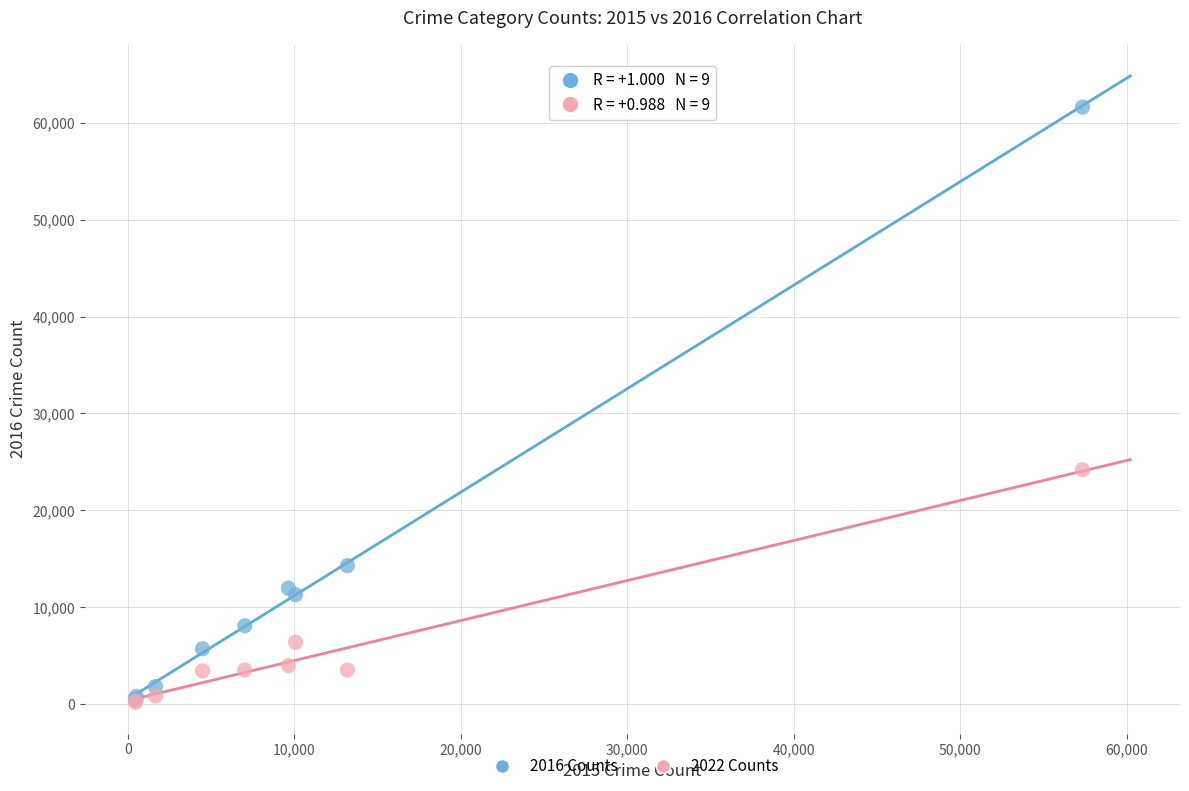

Across all series, what Y value is closest to 30904?

24193